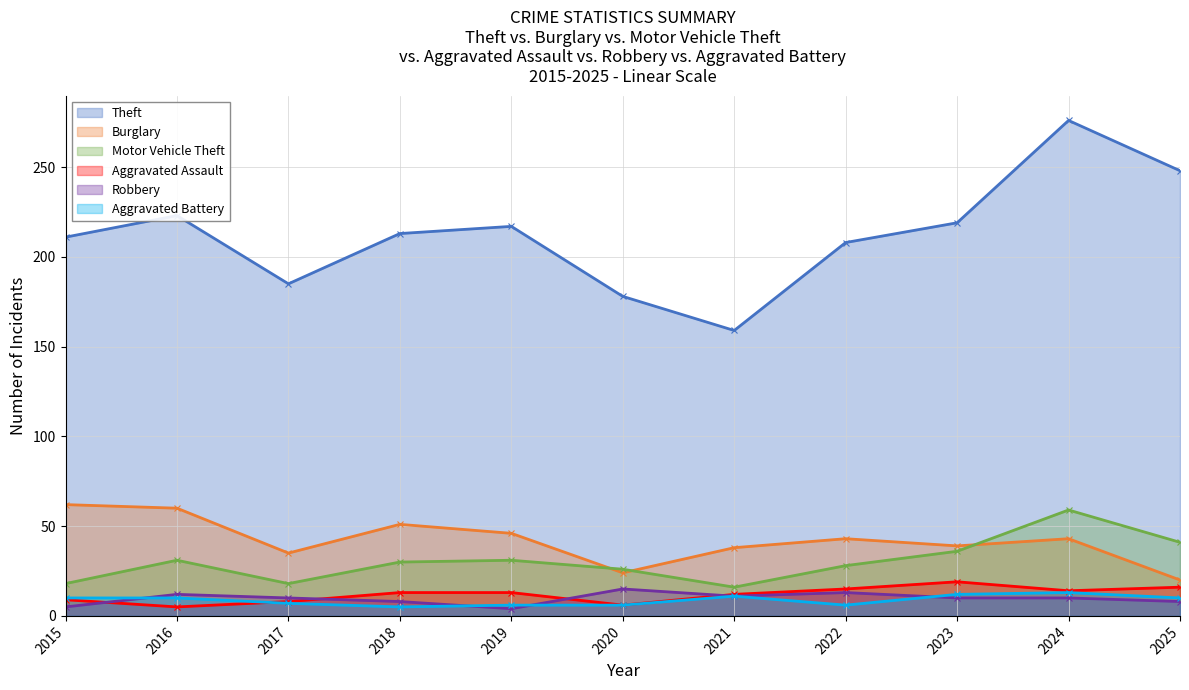

After their last crossing, which series has the higher values: Robbery or Aggravated Assault?

Aggravated Assault